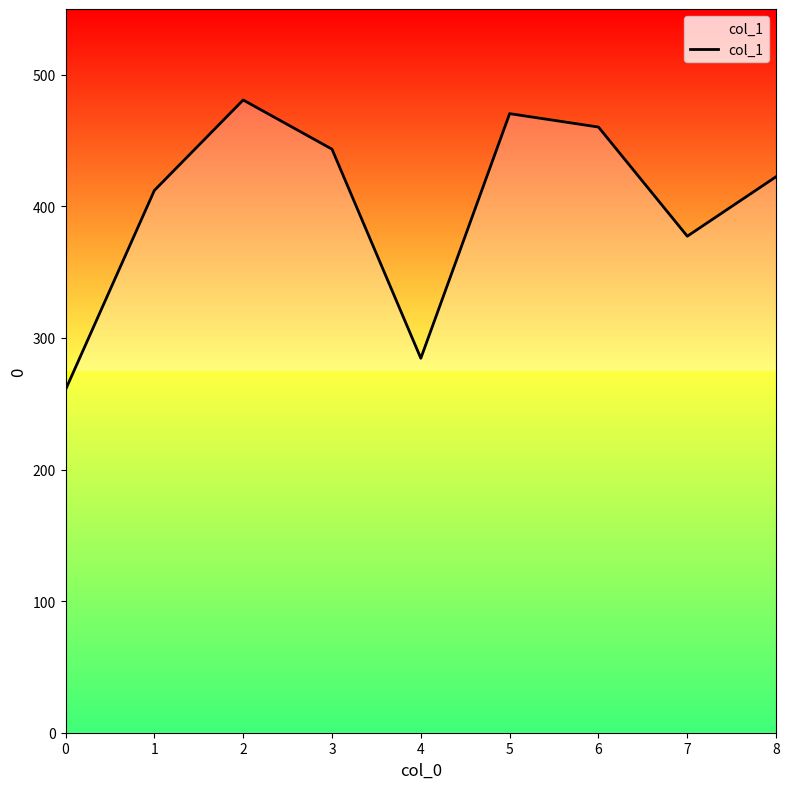

What is the average value?

401.4